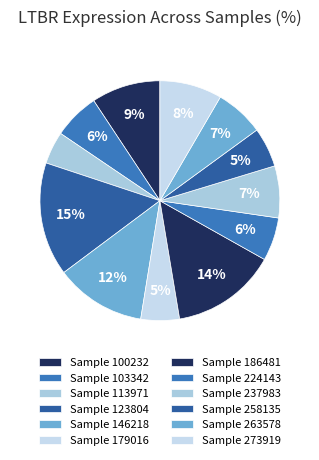

Which category has the smallest portion of the pie?

113971